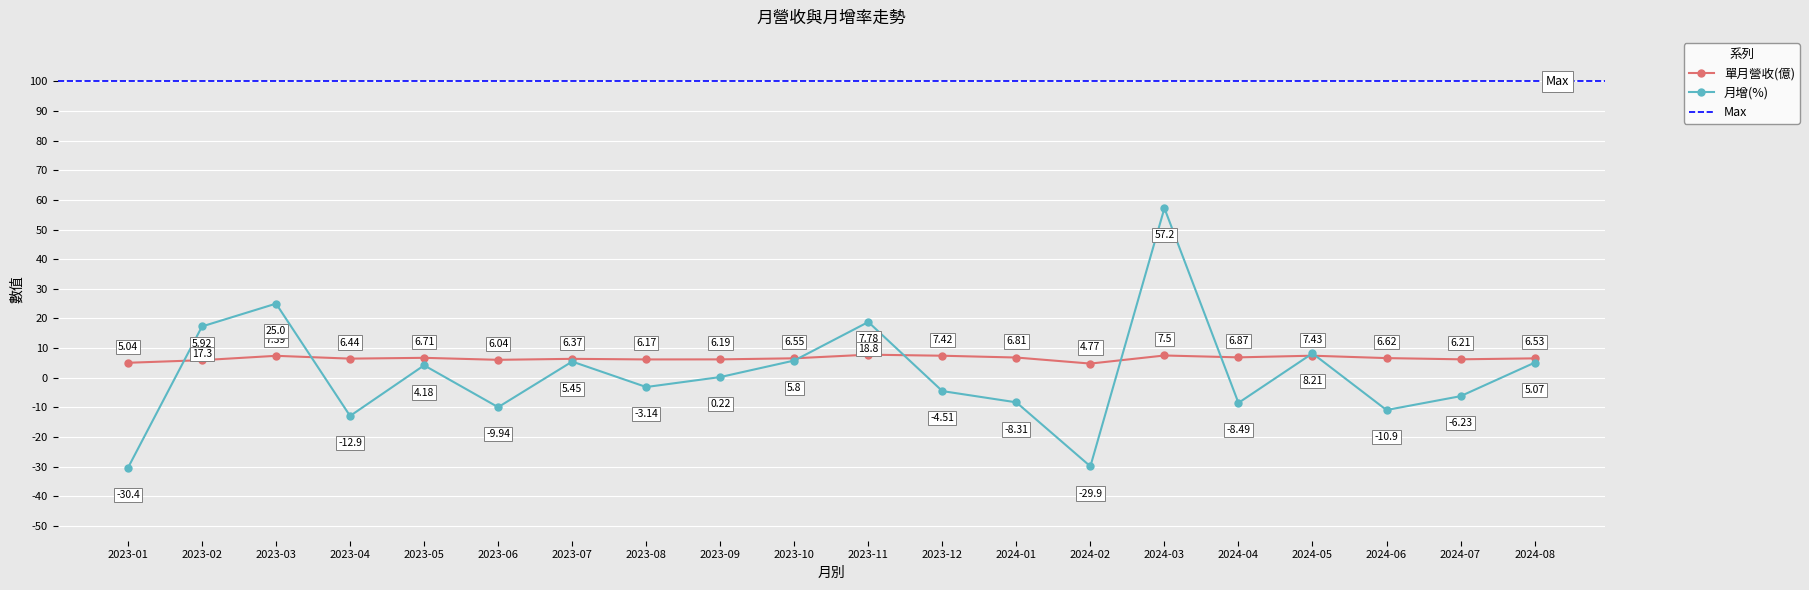

Is it true that 月增(%) equals 18.8 at 2023-11?

True